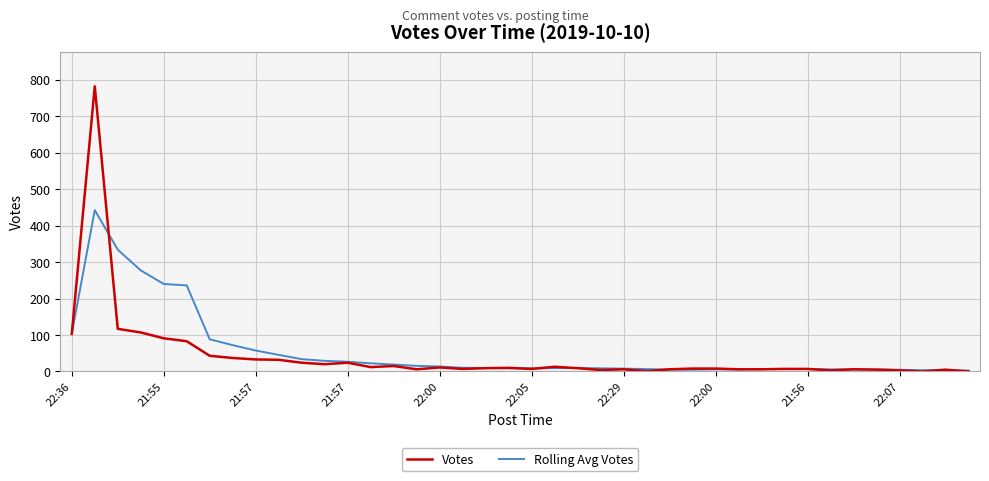

Which series has the largest range (max minus min)?

Votes